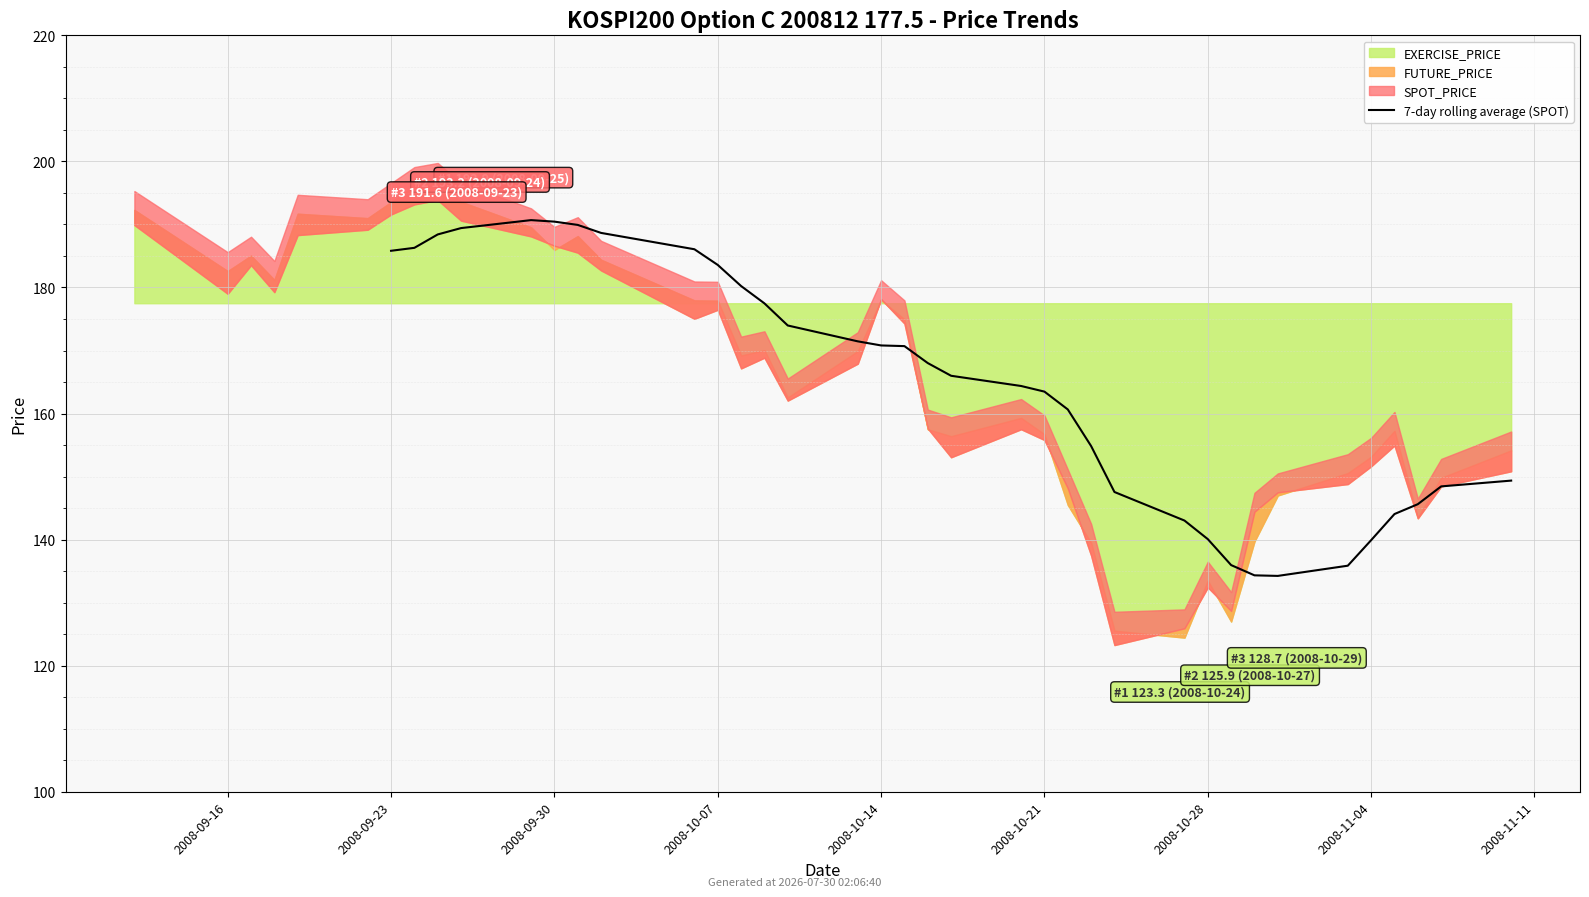

Is it true that the value at 25 is 136.0?

True